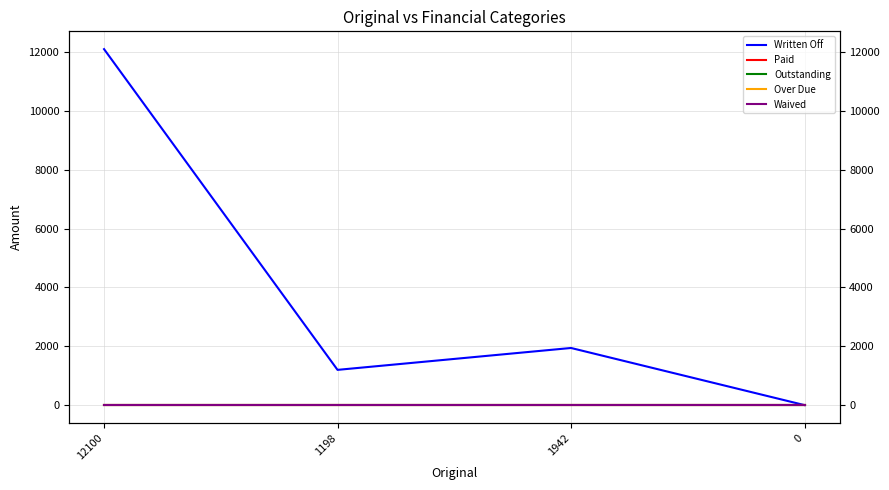

Does the chart have visible grid lines?

Yes